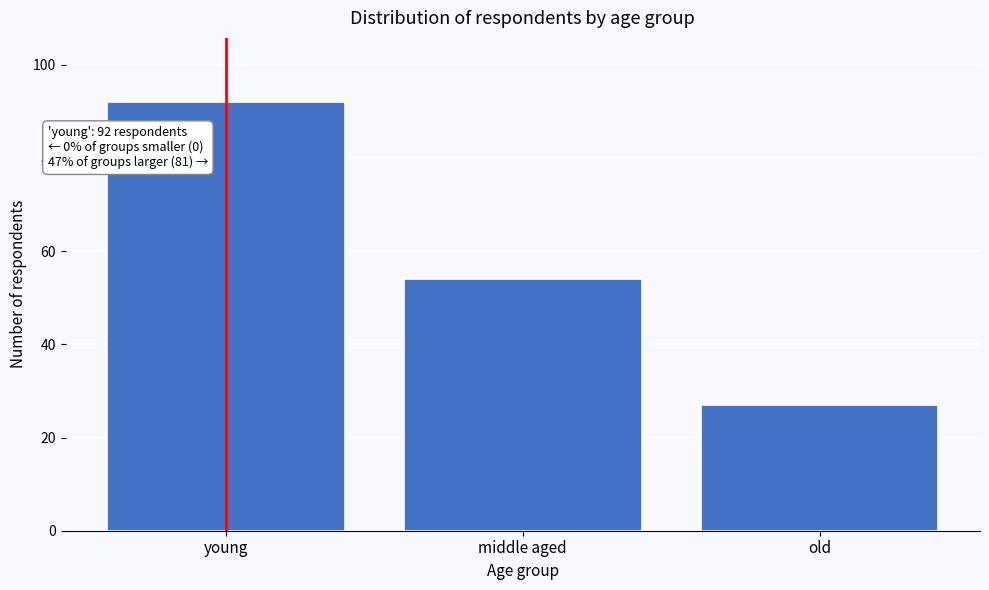

Reading left to right, what are all the values shown in this chart?

young=92	middle aged=54	old=27